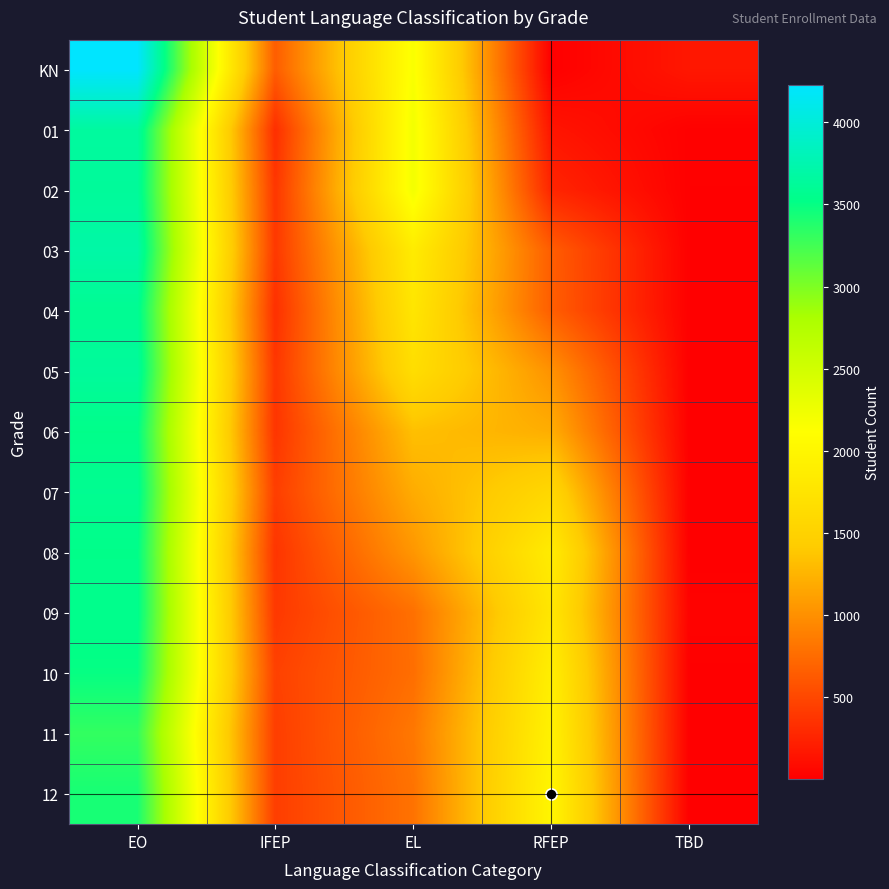

Reading right to left, list all the values displayed in this chart.

KN: TBD=168	RFEP=6	EL=2159	IFEP=650	EO=4227
01: TBD=15	RFEP=150	EL=2212	IFEP=327	EO=3658
02: TBD=11	RFEP=264	EL=2212	IFEP=381	EO=3629
03: TBD=9	RFEP=649	EL=1856	IFEP=395	EO=3703
04: TBD=10	RFEP=658	EL=1773	IFEP=338	EO=3584
05: TBD=7	RFEP=1015	EL=1661	IFEP=381	EO=3636
06: TBD=4	RFEP=1206	EL=1330	IFEP=370	EO=3533
07: TBD=6	RFEP=1578	EL=1193	IFEP=434	EO=3577
08: TBD=3	RFEP=1856	EL=1045	IFEP=370	EO=3532
09: TBD=27	RFEP=1787	EL=781	IFEP=396	EO=3549
10: TBD=8	RFEP=1898	EL=768	IFEP=456	EO=3497
11: TBD=9	RFEP=1942	EL=834	IFEP=432	EO=3312
12: TBD=7	RFEP=1991	EL=799	IFEP=432	EO=3425